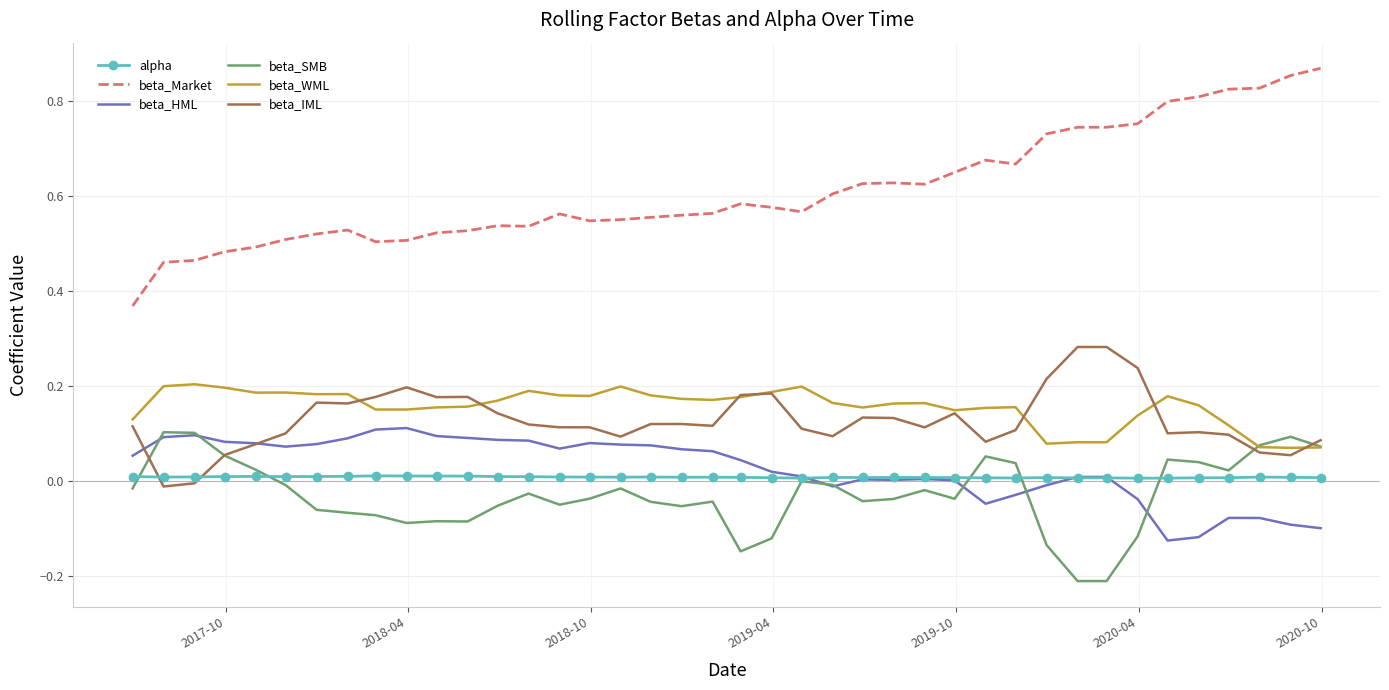

How many times do beta_IML and alpha cross each other?

2